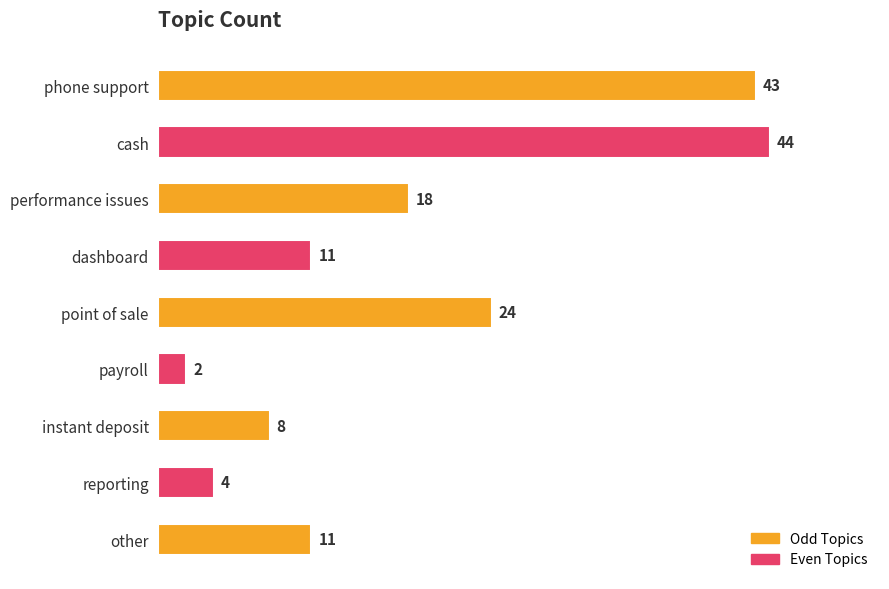

What is the minimum value shown in the chart?

2